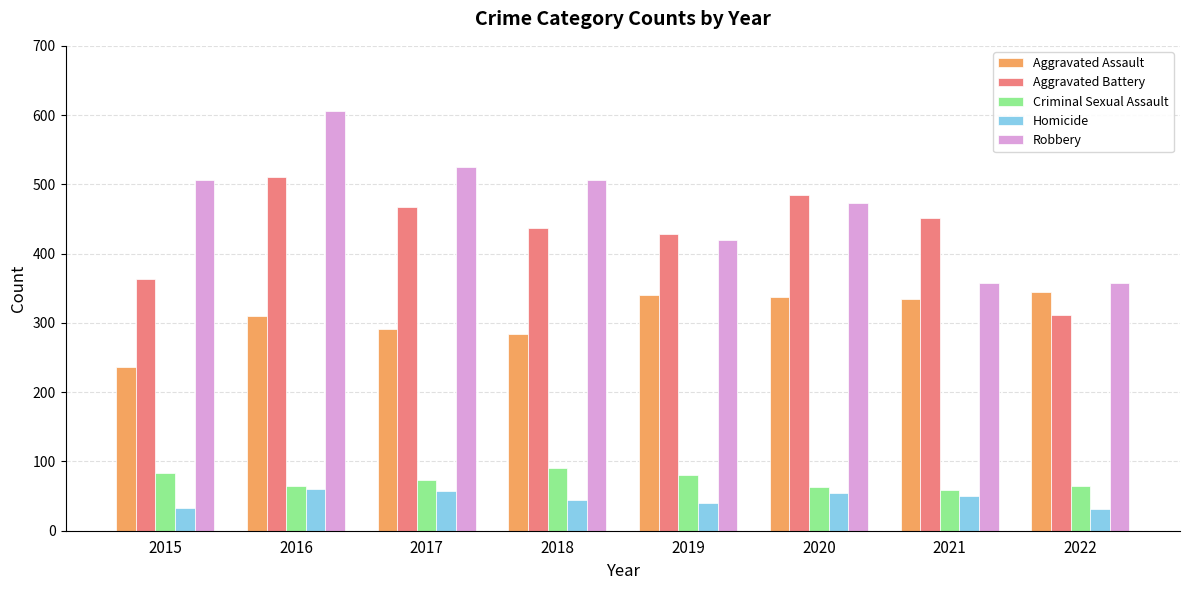

What is the value of the Criminal Sexual Assault bar at the 4th from the left?

91